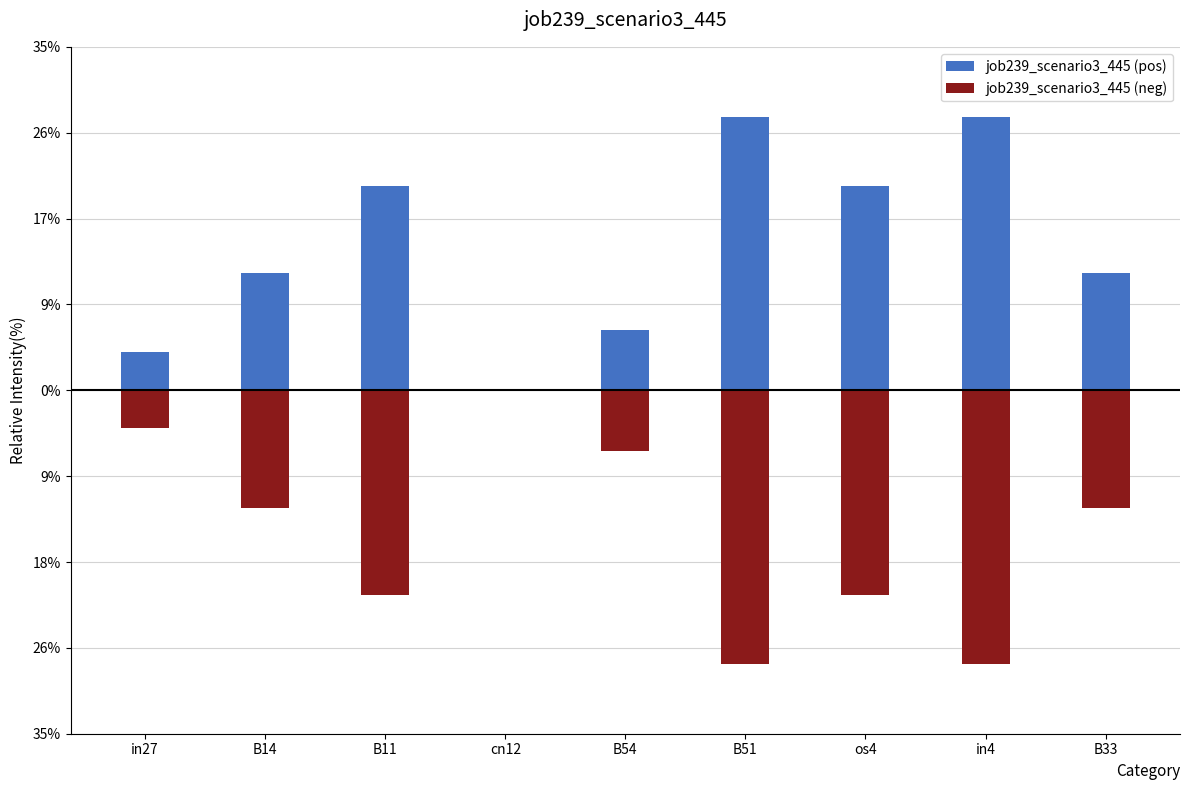

The value of job239_scenario3_445 (neg) at cn12 is 0.0. True or false?

True